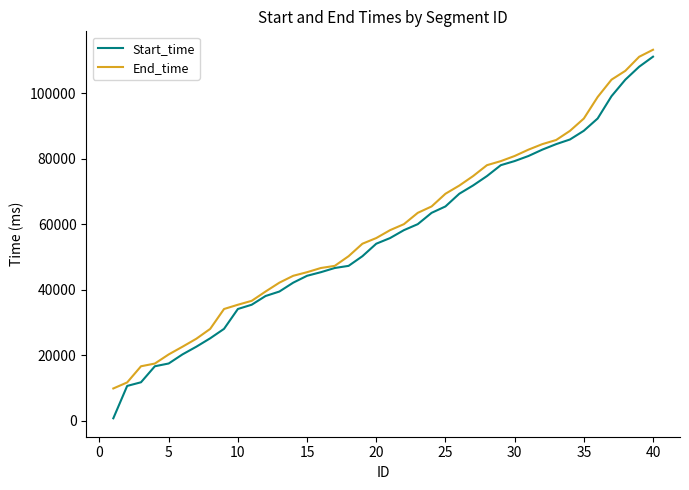

Rank the series by their maximum value, from highest to lowest.

End_time, Start_time